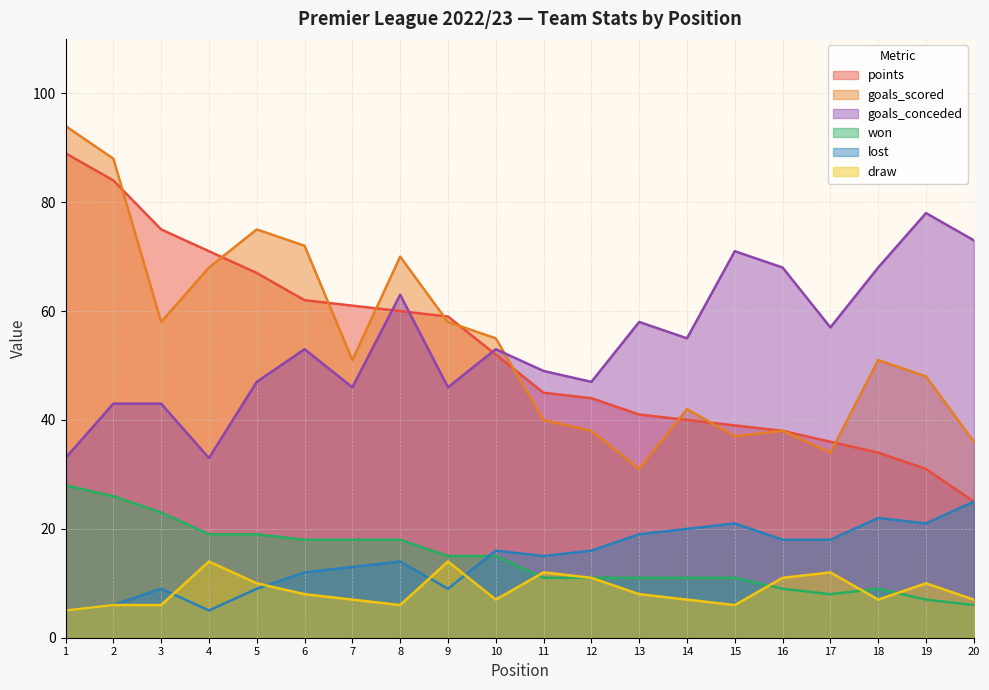

What is the value of the goals_scored point at the 18th from the left?

51